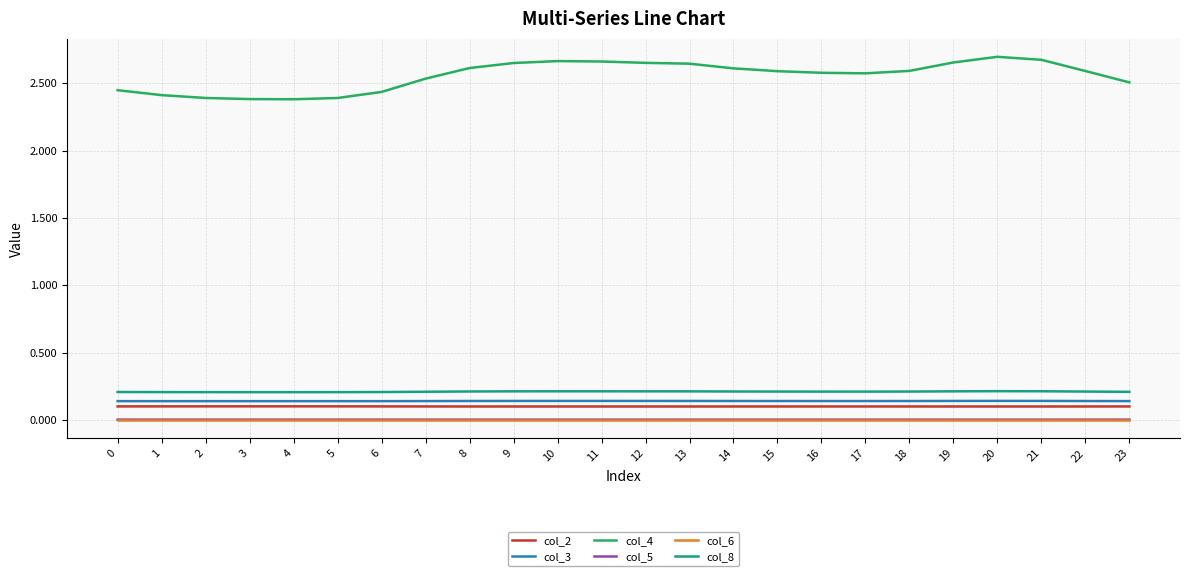

Which series has the largest total across all categories?

col_4